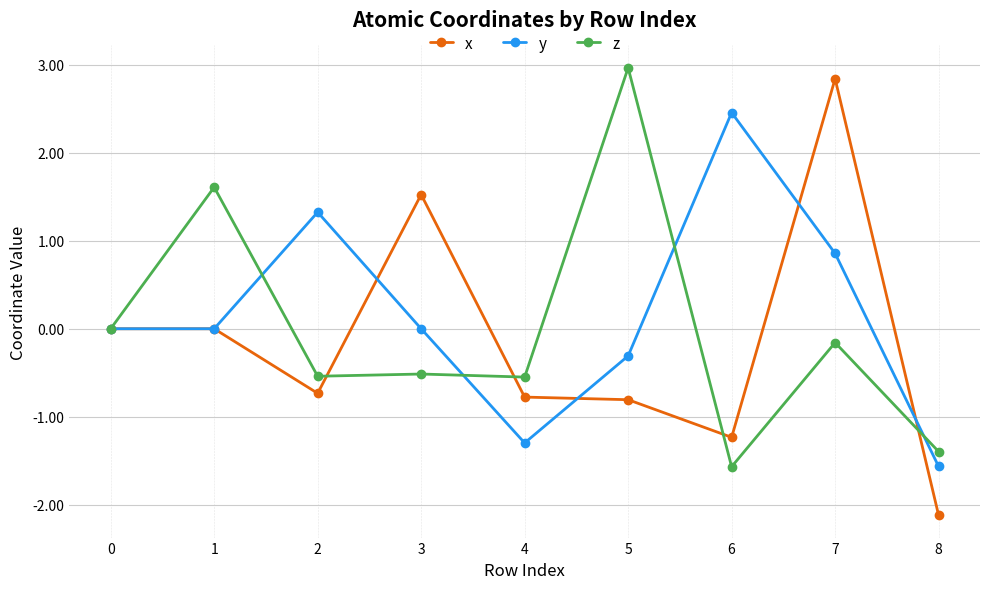

At which label does y reach its minimum?

8